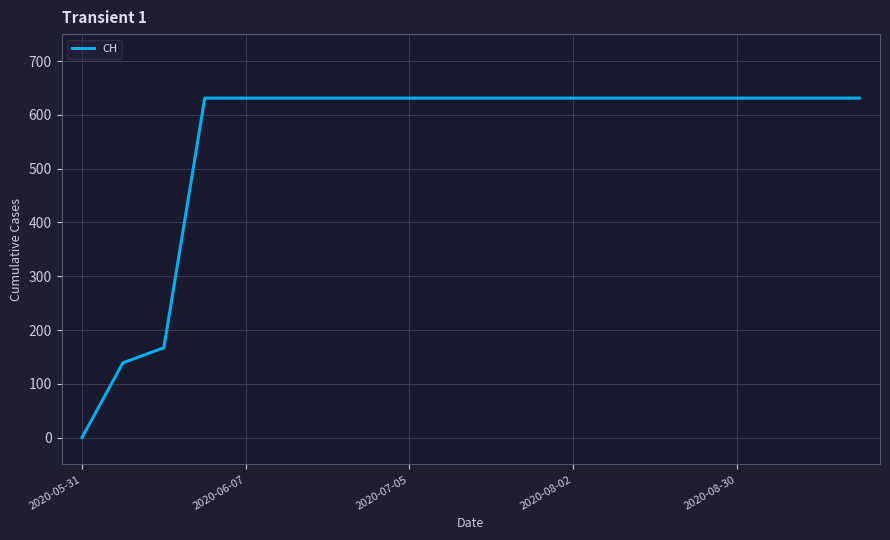

What is the difference between the maximum and minimum values?

631